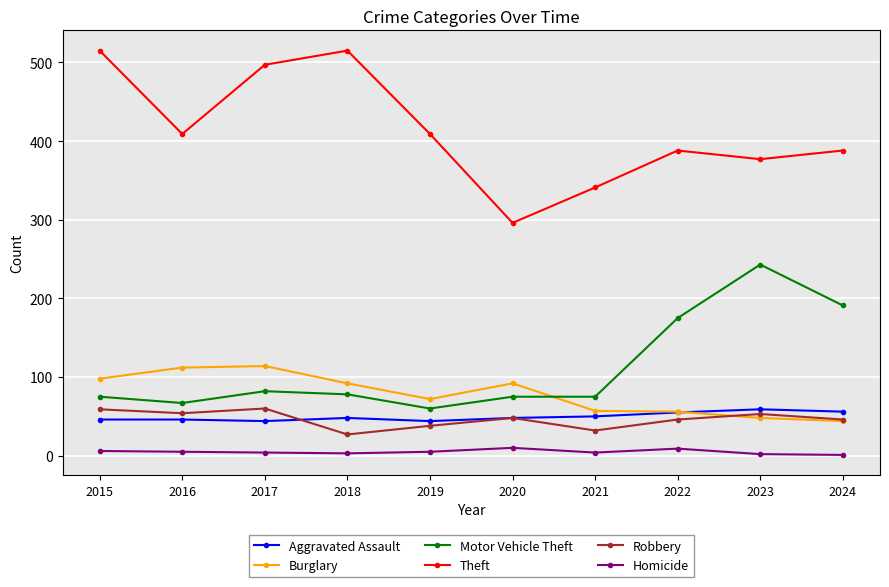

Between 2015 and 2019, which series saw the biggest shift?

Theft